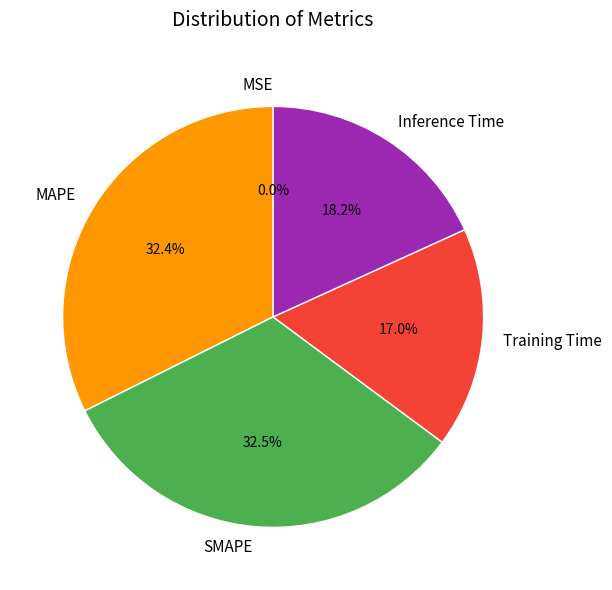

To the nearest percent, what is the difference between the MAPE and Training Time slice percentages?

15%